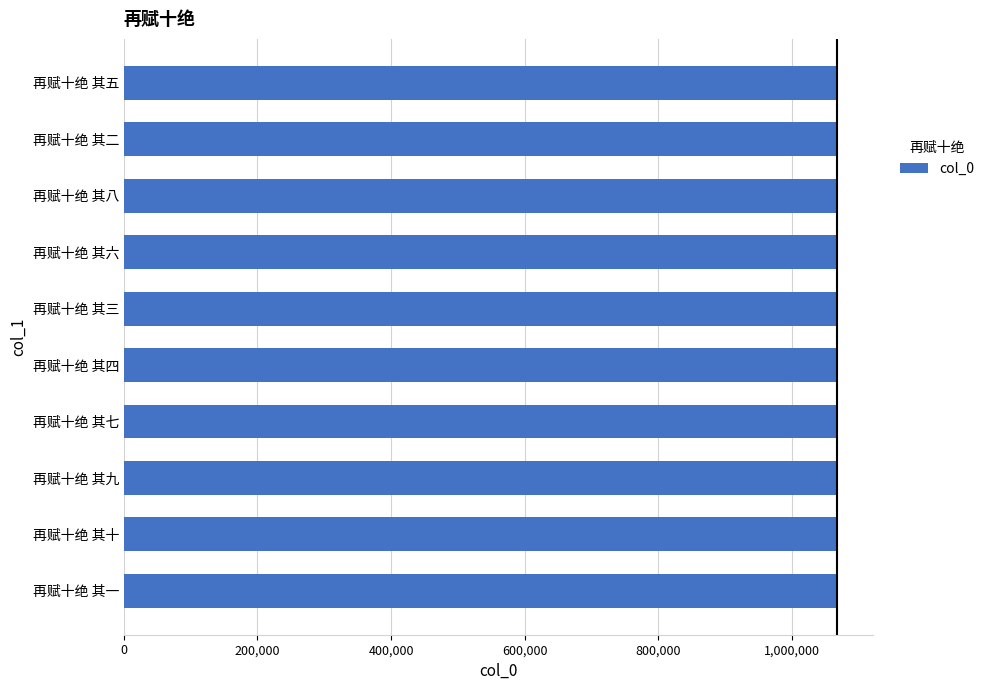

True or false: the data shows 1067003 at 再赋十绝 其七.

True